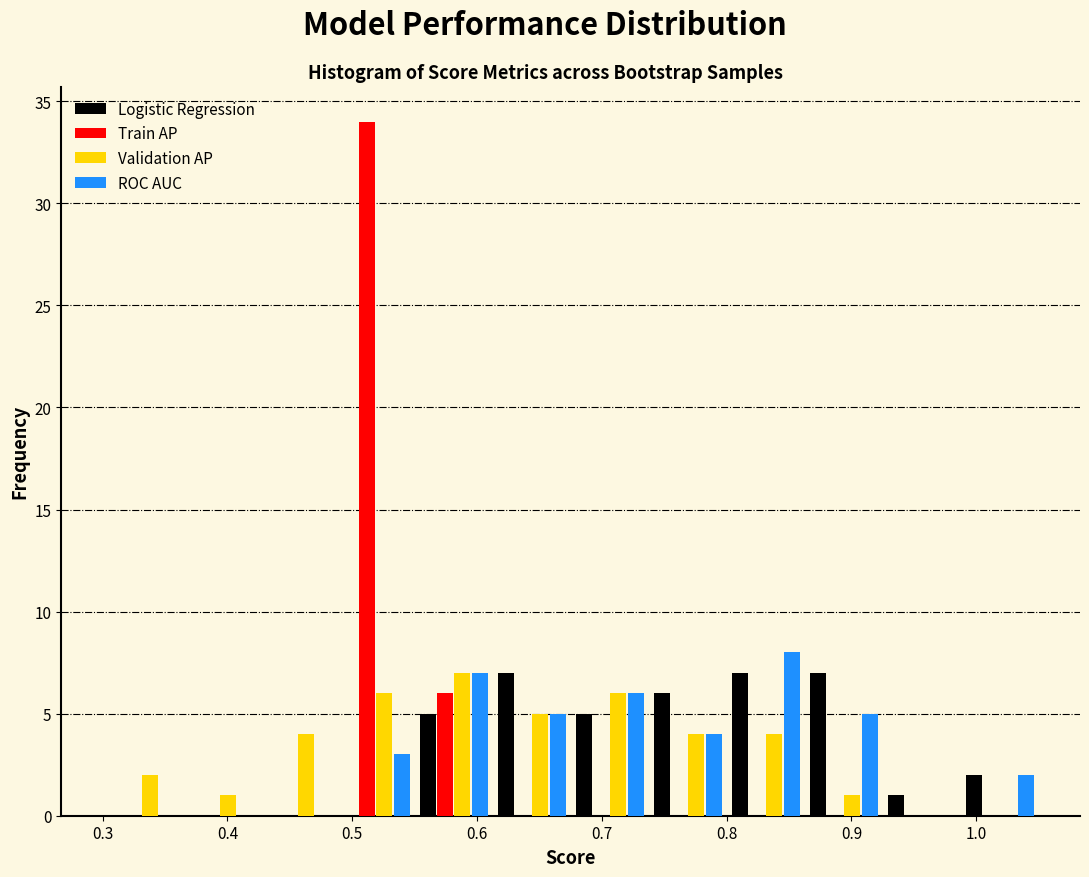

Reading left to right, transcribe this chart: for each range on the x-axis, give the height of each series' bar. Neither the bar edges nor the heights are printed on the chart, so give them approximately, as read against the axes.

0.30 to 0.36: Logistic Regression=0	Train AP=0	Validation AP=2	ROC AUC=0
0.36 to 0.43: Logistic Regression=0	Train AP=0	Validation AP=1	ROC AUC=0
0.43 to 0.49: Logistic Regression=0	Train AP=0	Validation AP=4	ROC AUC=0
0.49 to 0.55: Logistic Regression=0	Train AP=34	Validation AP=6	ROC AUC=3
0.55 to 0.61: Logistic Regression=5	Train AP=6	Validation AP=7	ROC AUC=7
0.61 to 0.68: Logistic Regression=7	Train AP=0	Validation AP=5	ROC AUC=5
0.68 to 0.74: Logistic Regression=5	Train AP=0	Validation AP=6	ROC AUC=6
0.74 to 0.80: Logistic Regression=6	Train AP=0	Validation AP=4	ROC AUC=4
0.80 to 0.86: Logistic Regression=7	Train AP=0	Validation AP=4	ROC AUC=8
0.86 to 0.93: Logistic Regression=7	Train AP=0	Validation AP=1	ROC AUC=5
0.93 to 0.99: Logistic Regression=1	Train AP=0	Validation AP=0	ROC AUC=0
0.99 to 1.05: Logistic Regression=2	Train AP=0	Validation AP=0	ROC AUC=2